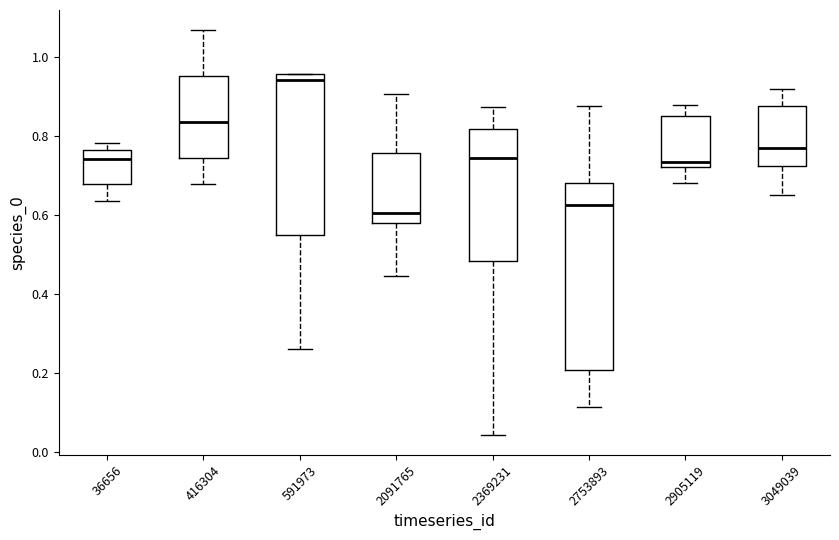

Which box is the tallest, from its lower edge to its upper edge?

2753893